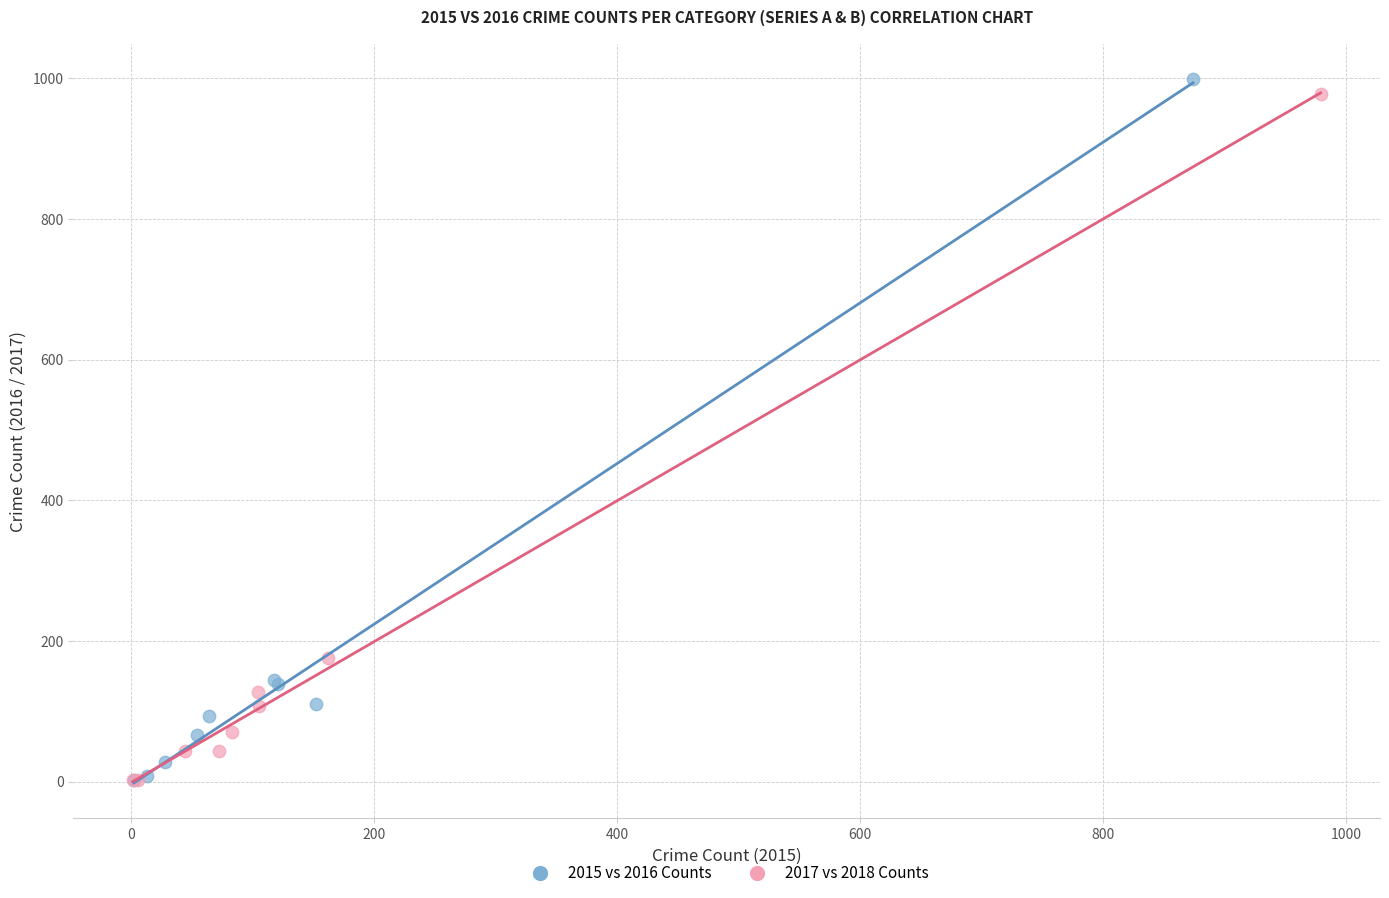

Which series has the largest Y range (max minus min)?

2015 vs 2016 Counts